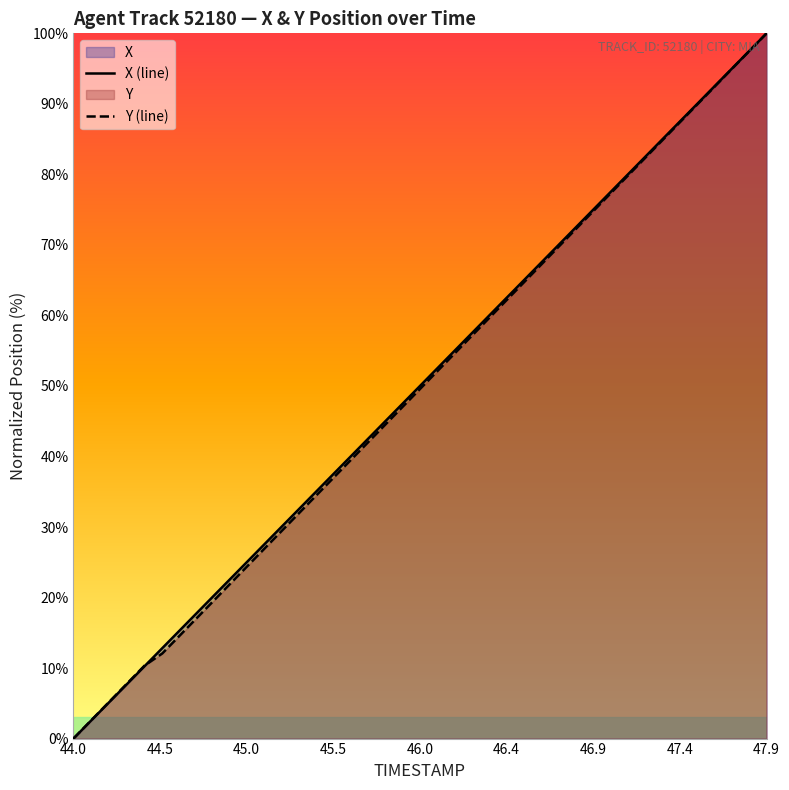

Which series has the largest range (max minus min)?

X (line)